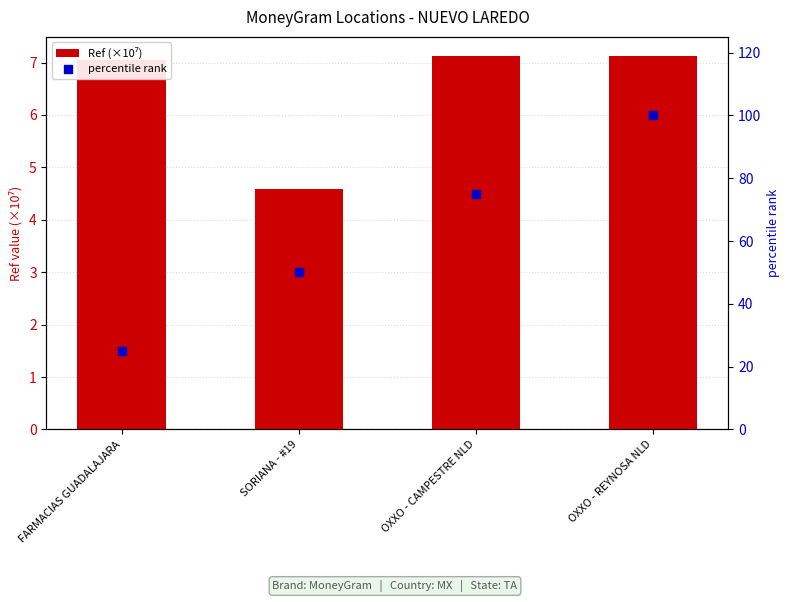

What is the total value across all series at OXXO - CAMPESTRE NLD?

82.1